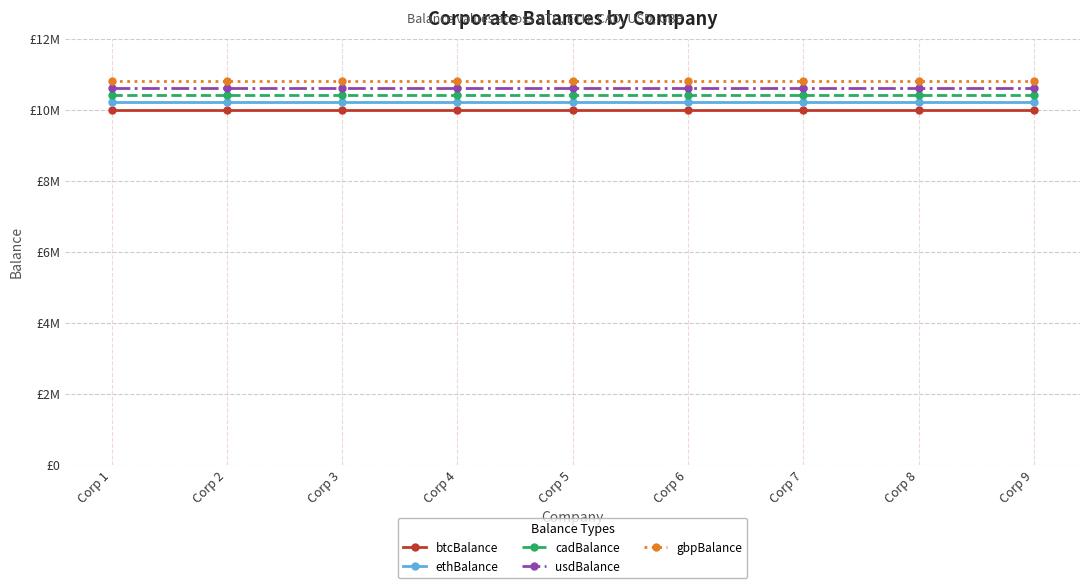

Between Corp 8 and Corp 6, which is larger?

Corp 8